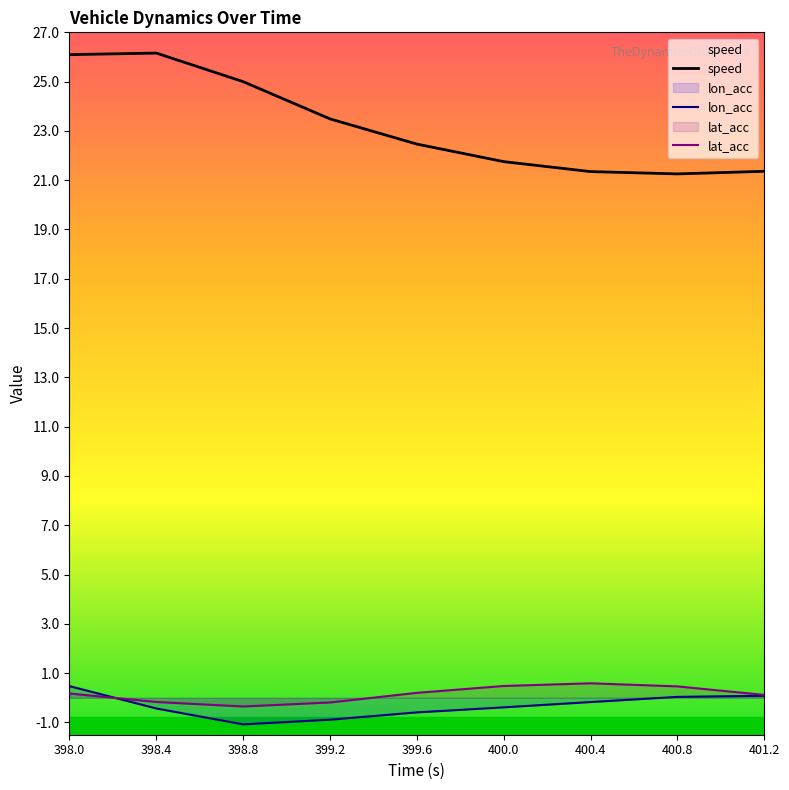

What is the average value of the lon_acc series?

-0.3